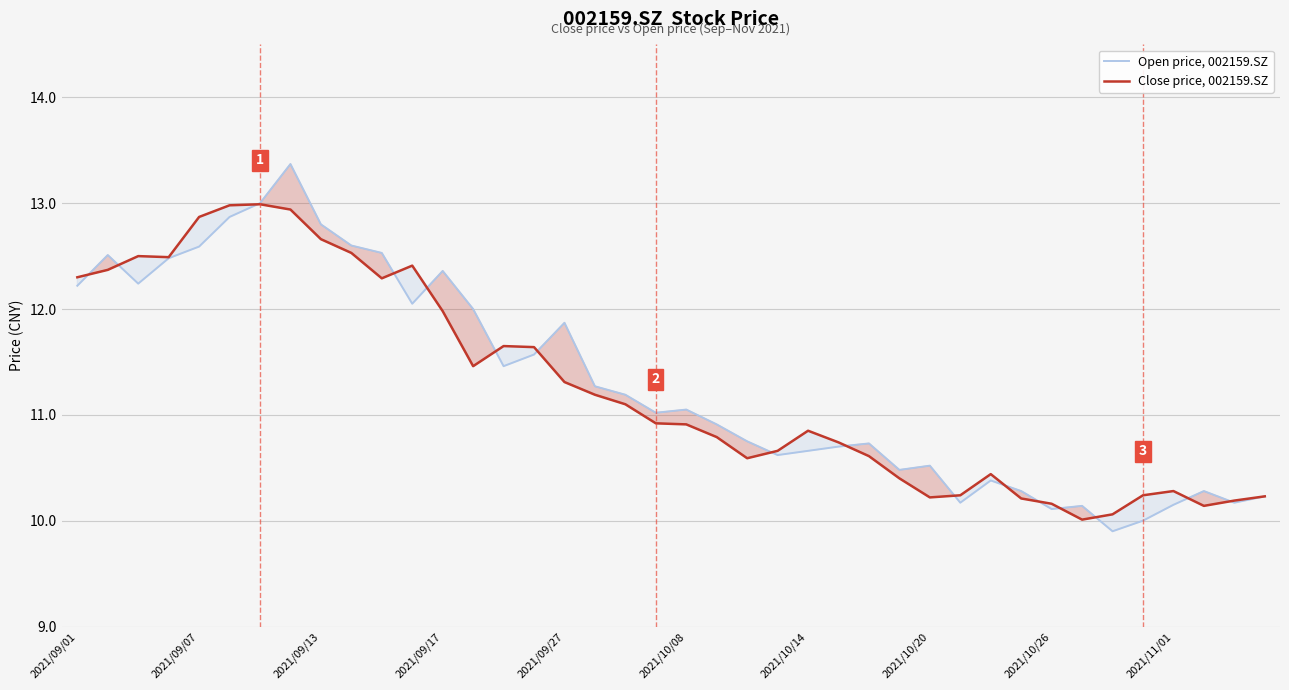

What is the difference between the maximum and second lowest values in the Open price, 002159.SZ series?

3.4